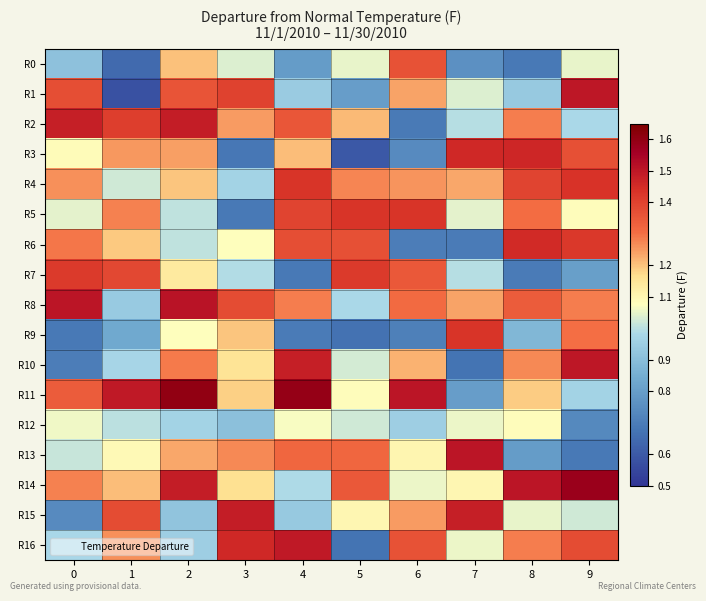

At how many categories does at least one series exceed 1?

10